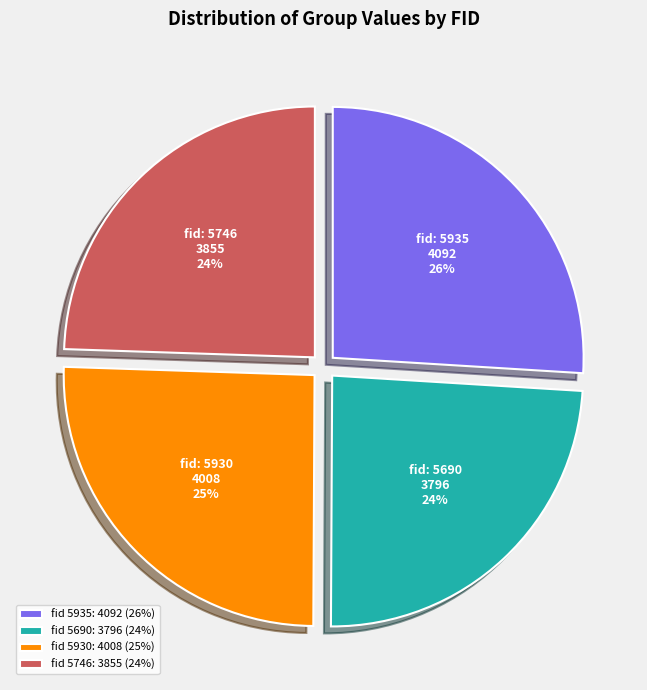

What percentage is the fid 5935: 4092 (26%) slice, to the nearest percent?

26%